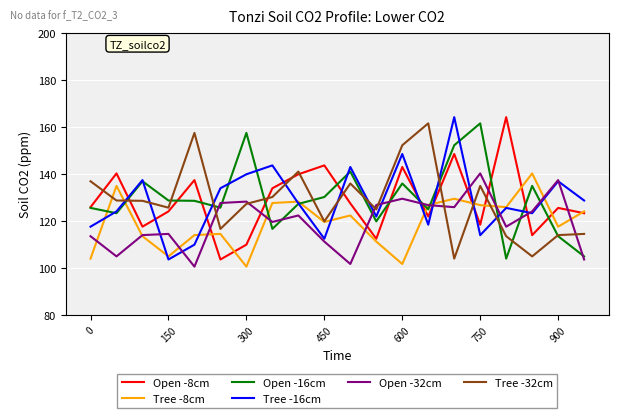

What is the smallest value displayed?

100.5